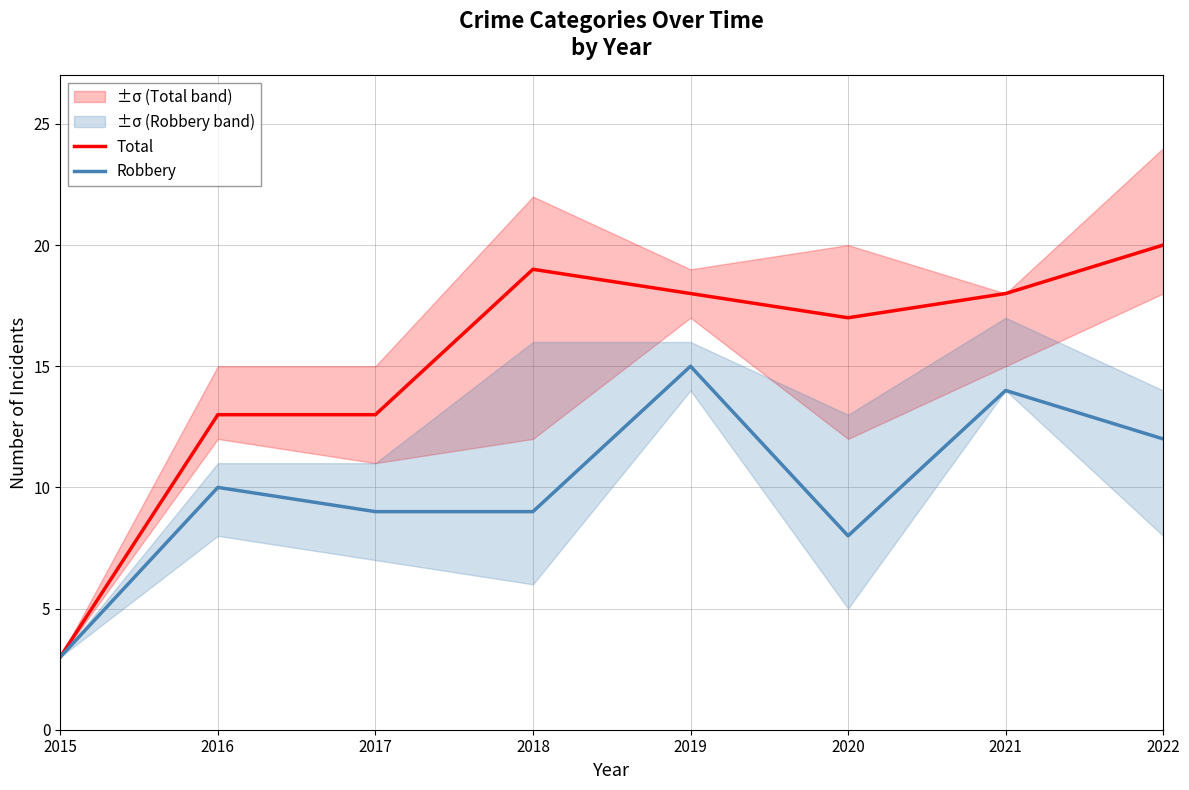

What is the sum of all Robbery values?

80